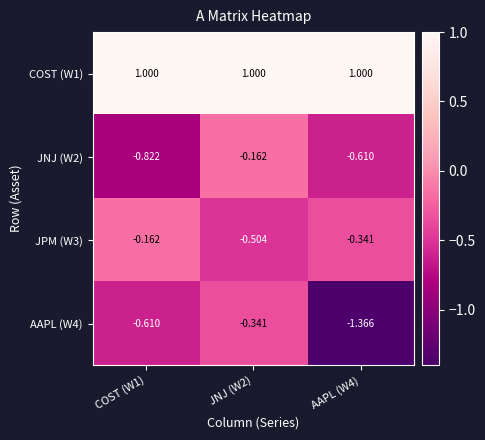

Is the value of JNJ (W2) at JNJ (W2) greater than the value of AAPL (W4) at AAPL (W4)?

Yes